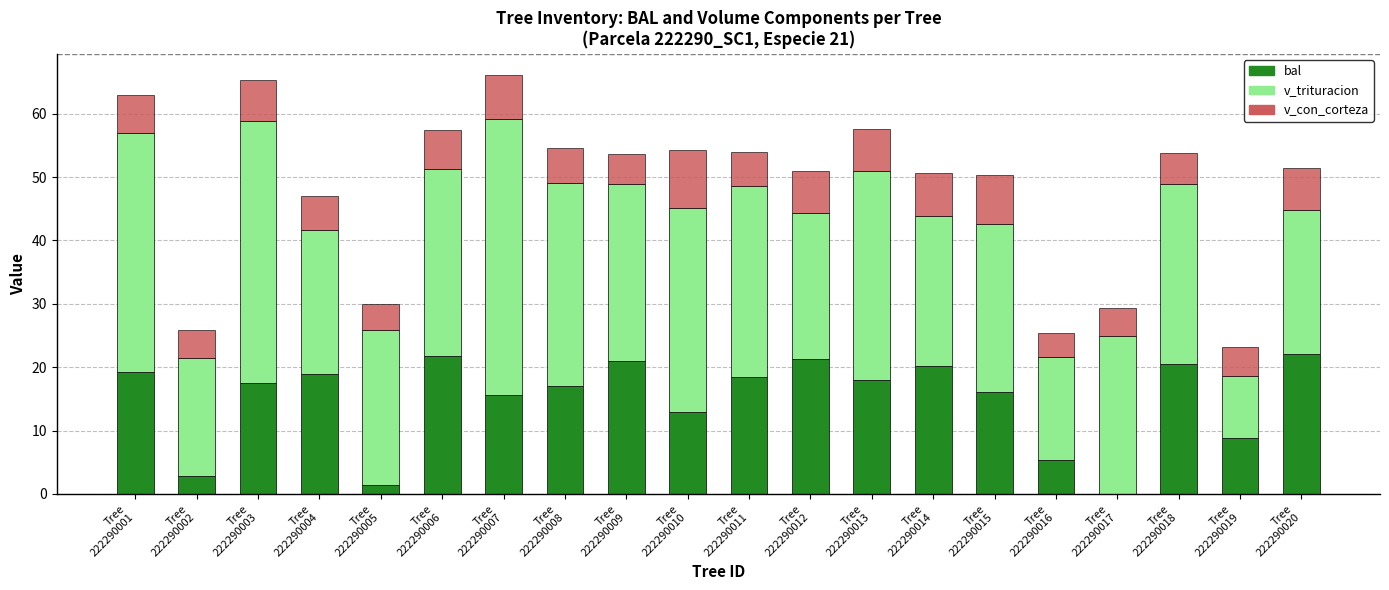

What is the maximum value for bal?

22.1